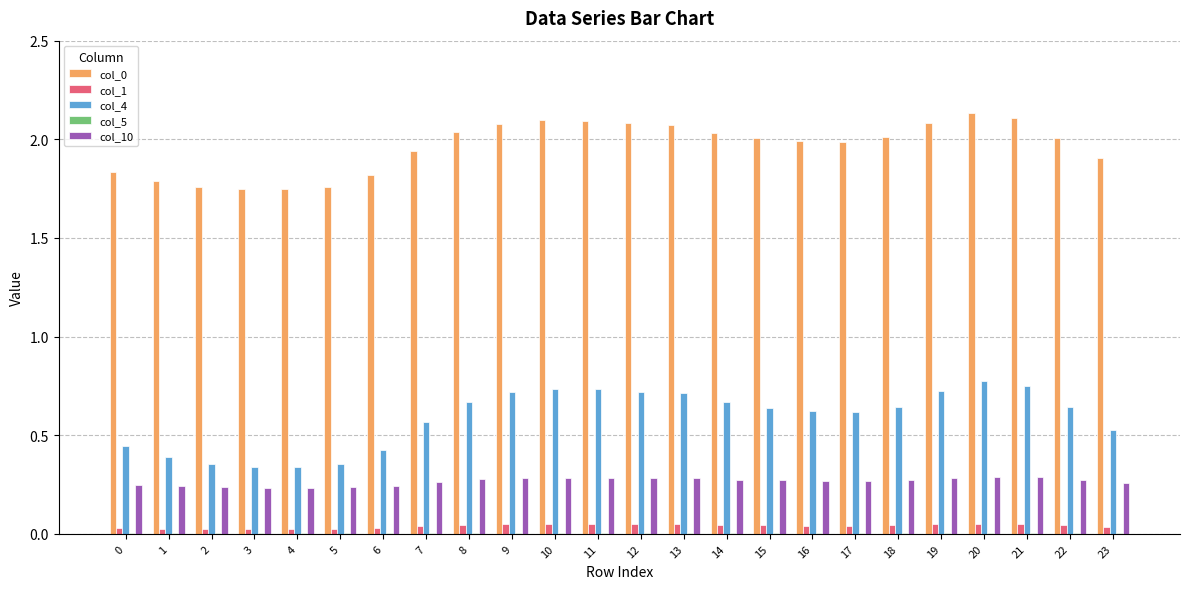

Count the number of categories in the chart.

24